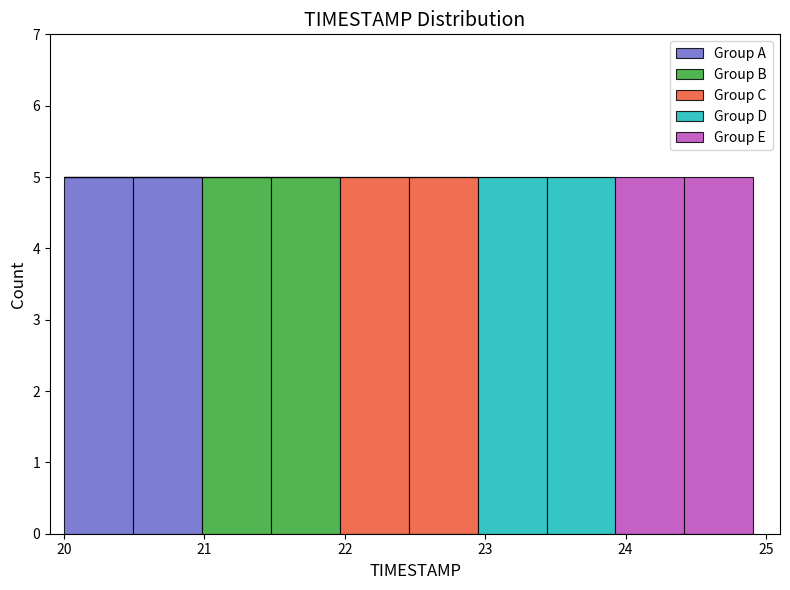

What is the total height of the stacked bar covering 21.0 to 21.5 on the x-axis? Neither the bar edges nor the heights are printed on the chart, so give them approximately, as read against the axes.

5